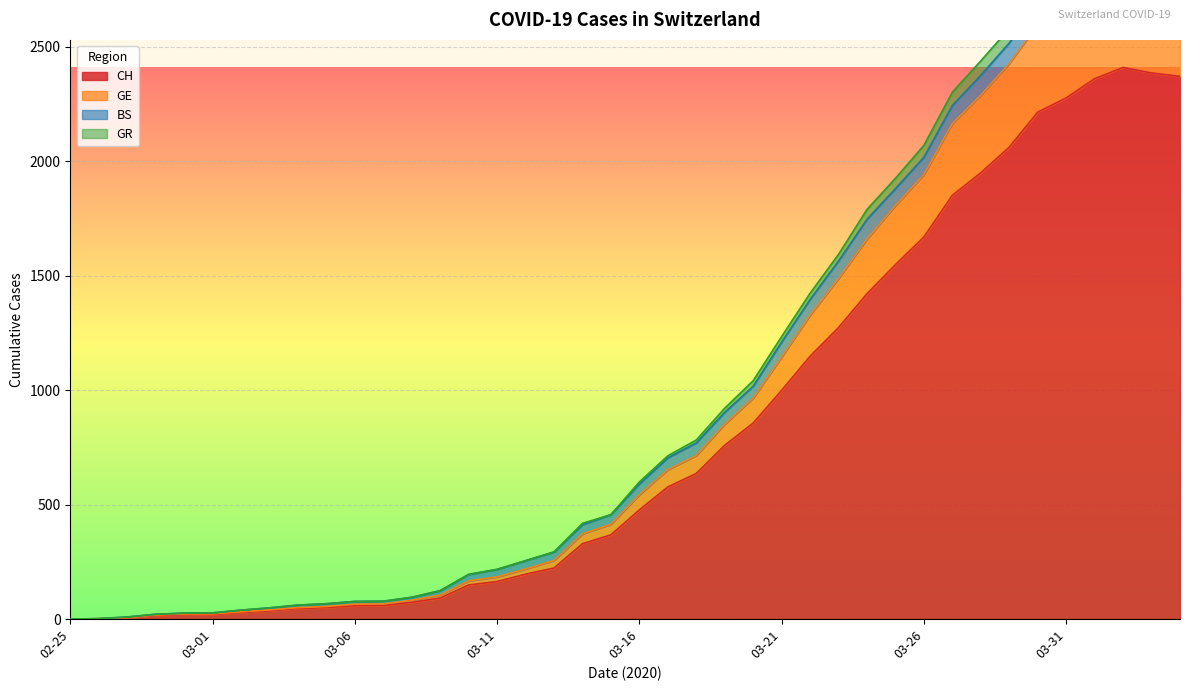

The value of CH at 02-25 is -1414. True or false?

False